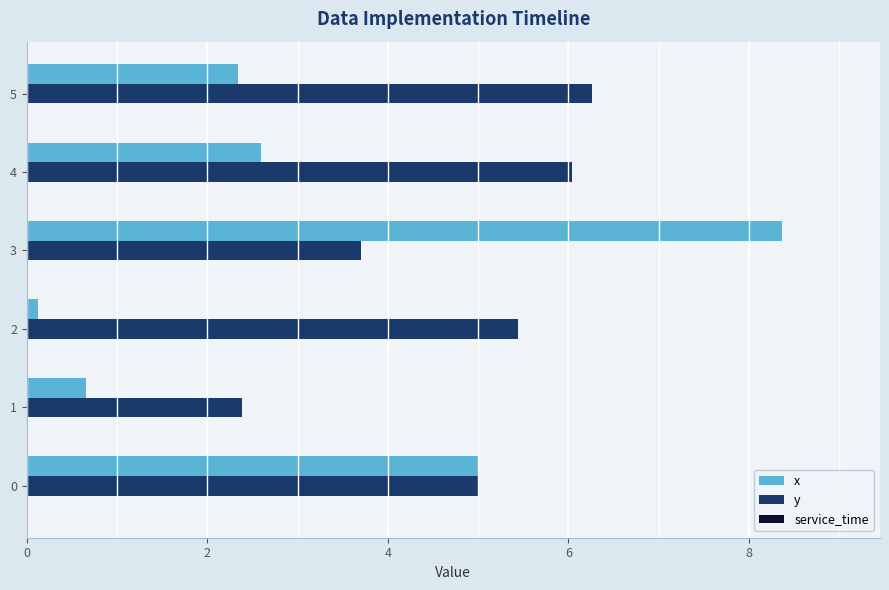

The value of x at 3 is 10.9. True or false?

False